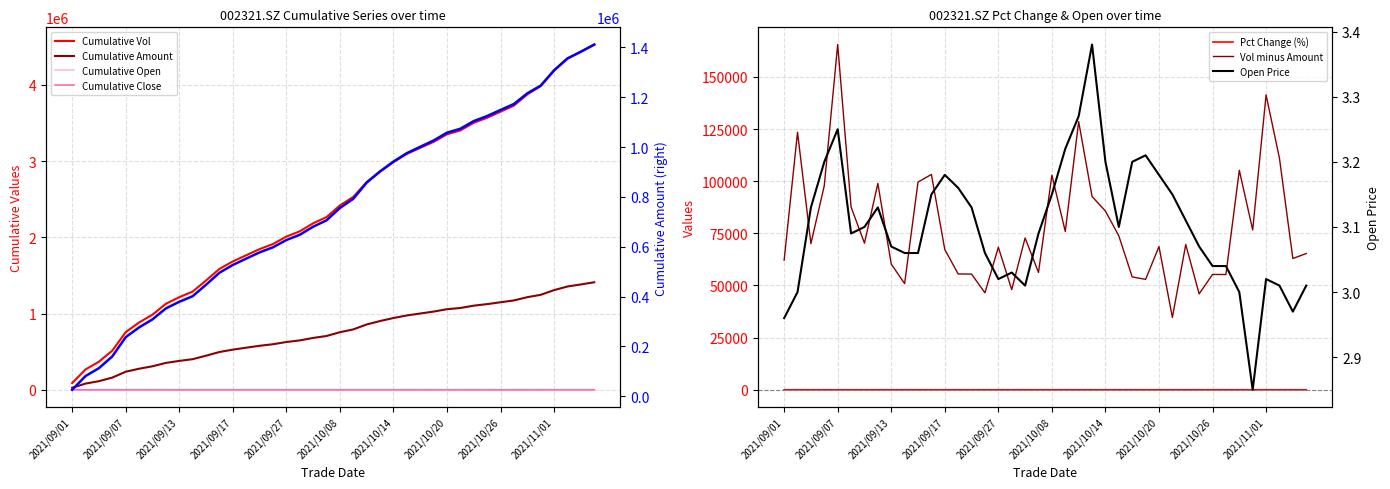

Which series changed the most between 7 and 24?

vol